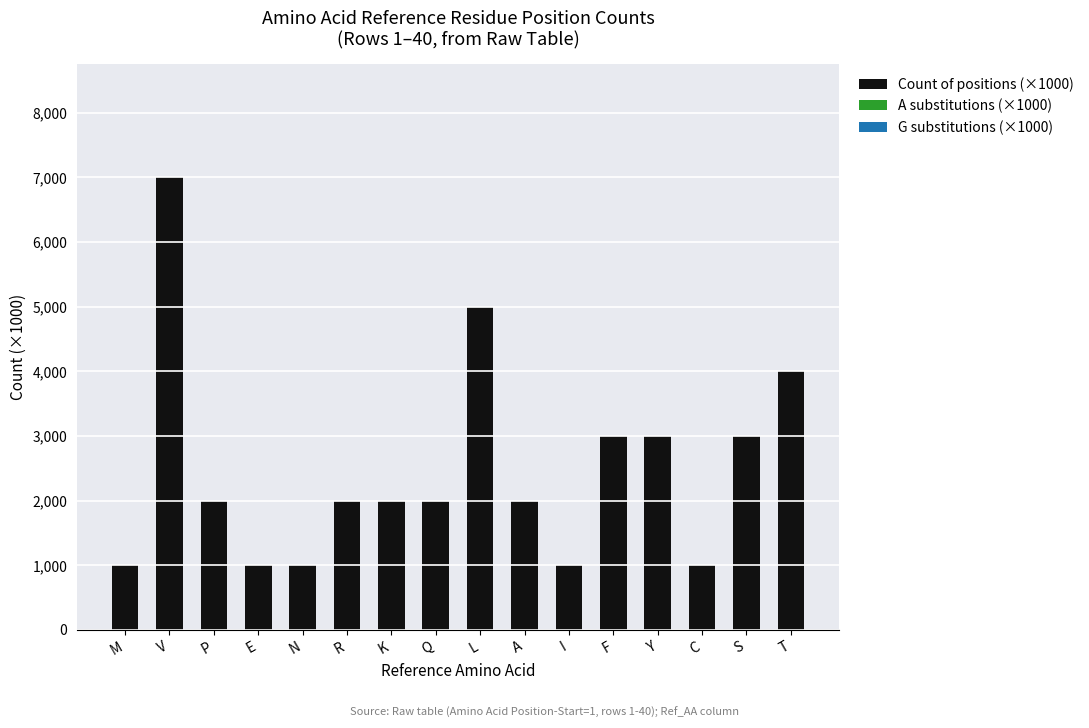

Which has a higher value, Y or A?

Y